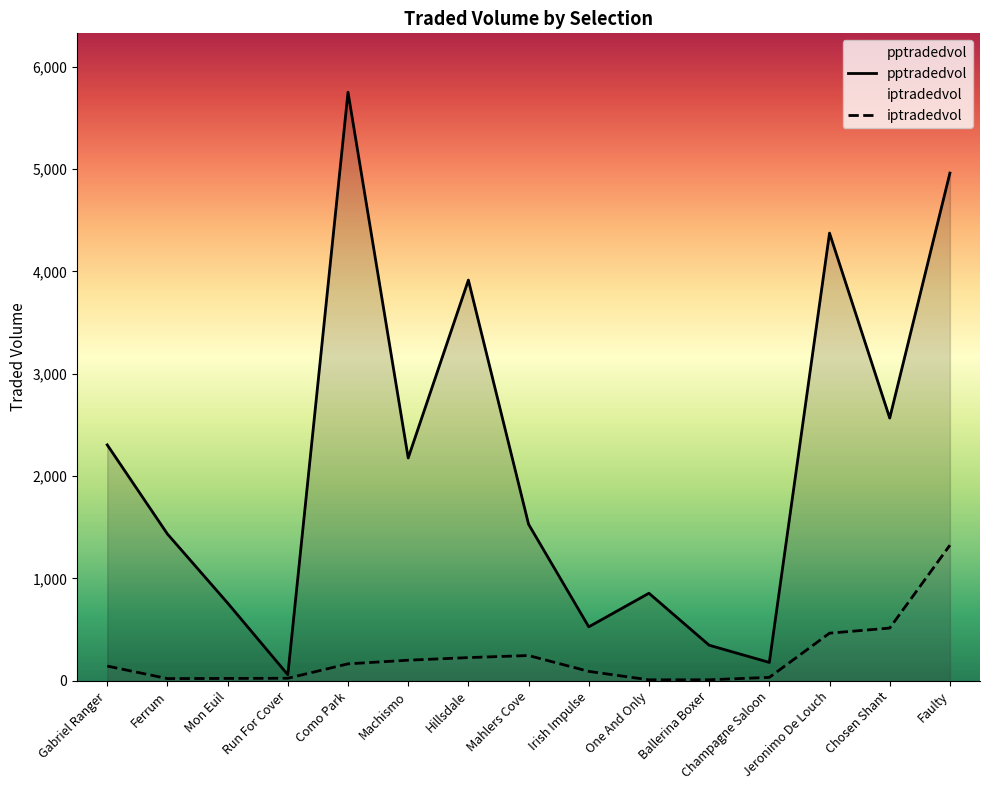

What is the highest value of the pptradedvol series?

5751.1